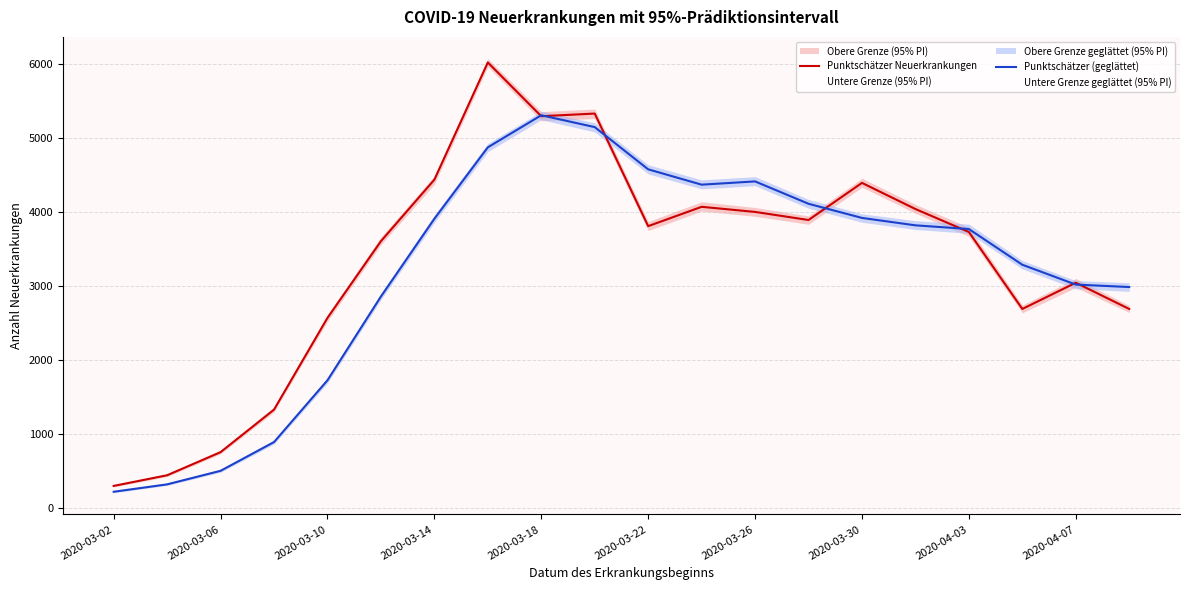

The value of Punktschätzer (geglättet) at 2020-03-30 is 2710. True or false?

False